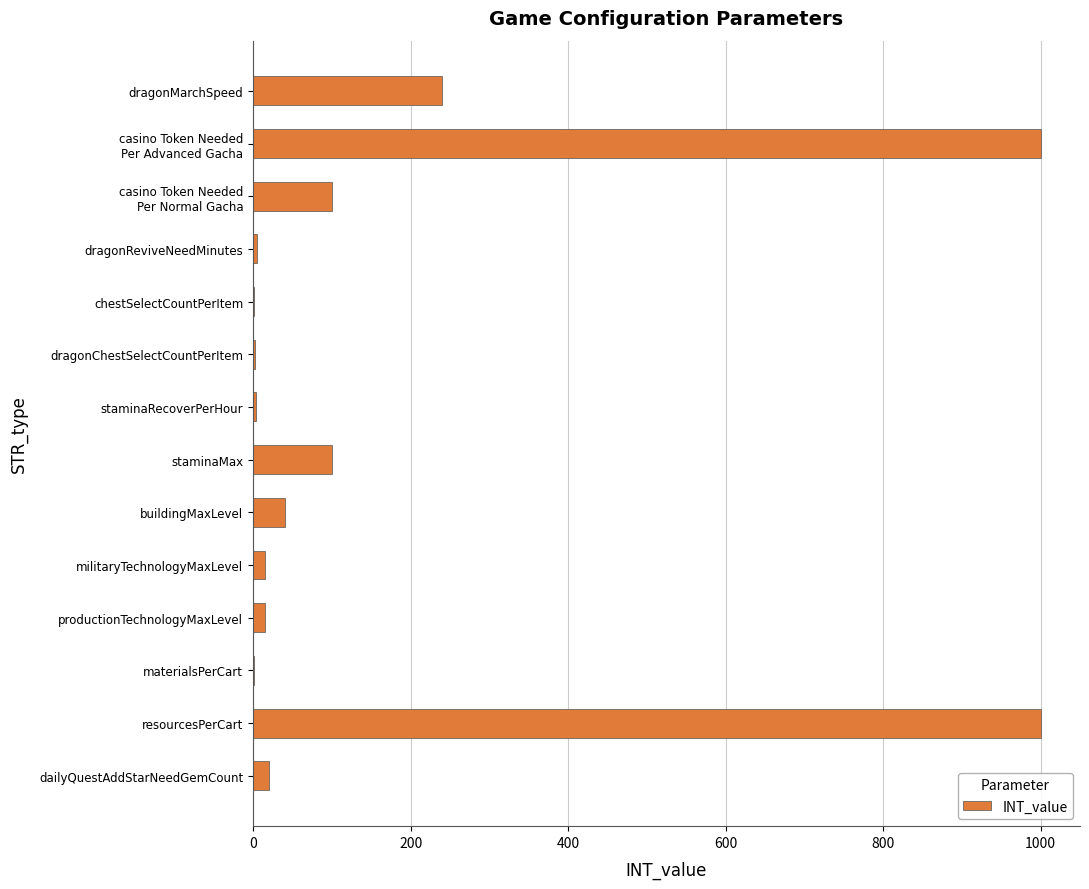

Which has a higher value, staminaMax or buildingMaxLevel?

staminaMax